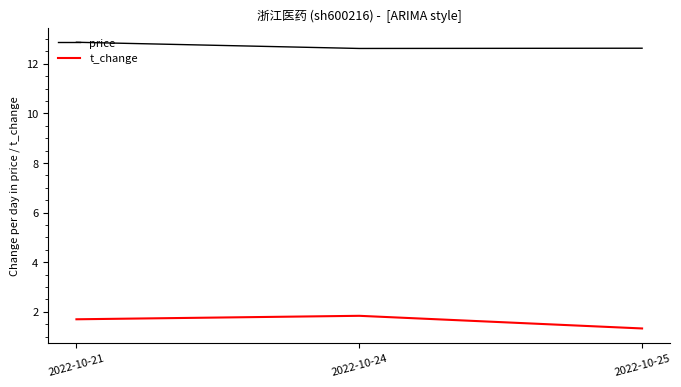

Is it true that price equals 12.6 at 2022-10-25?

True